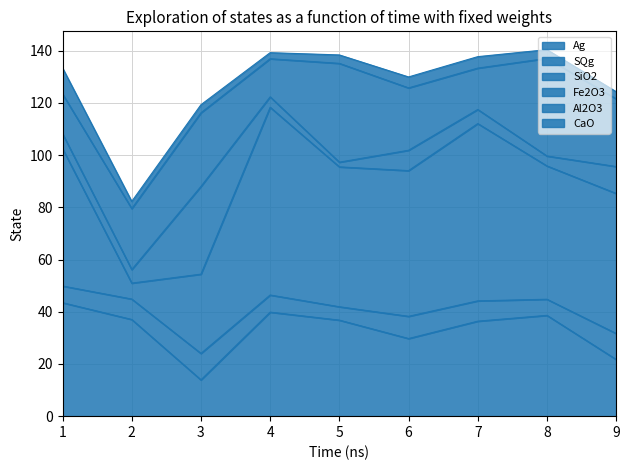

Read the SiO2 value at 6.

55.8